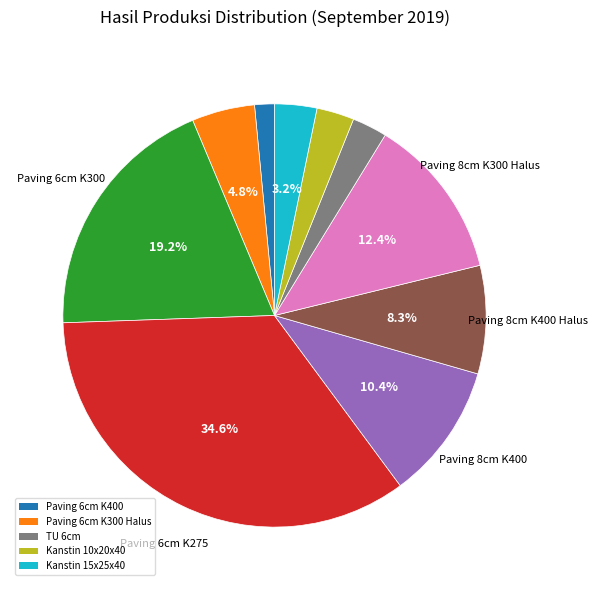

Does any single category account for the majority?

No